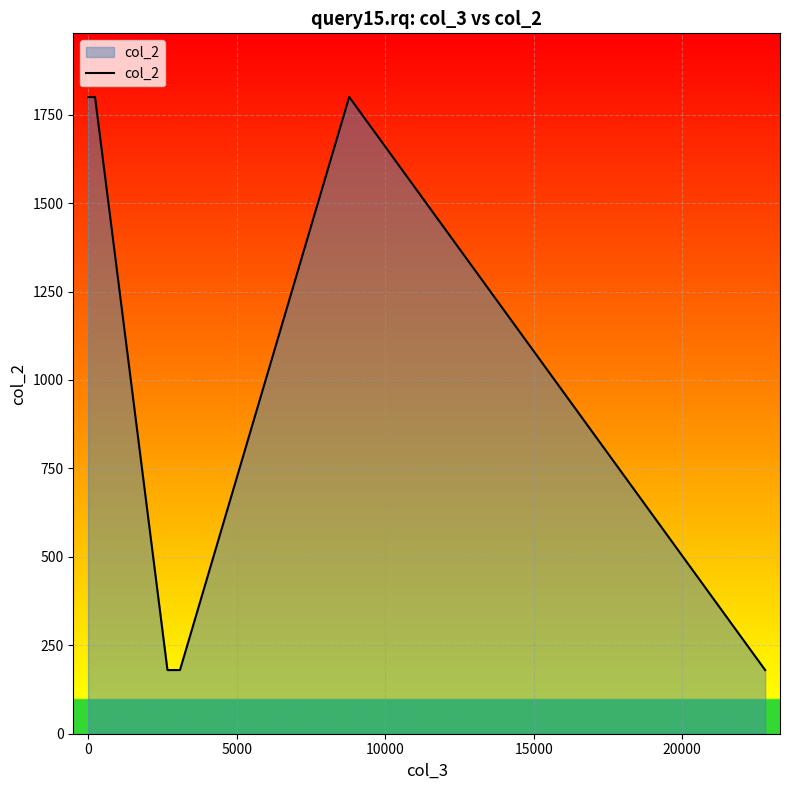

What is the difference between the maximum and minimum values?

1620.0